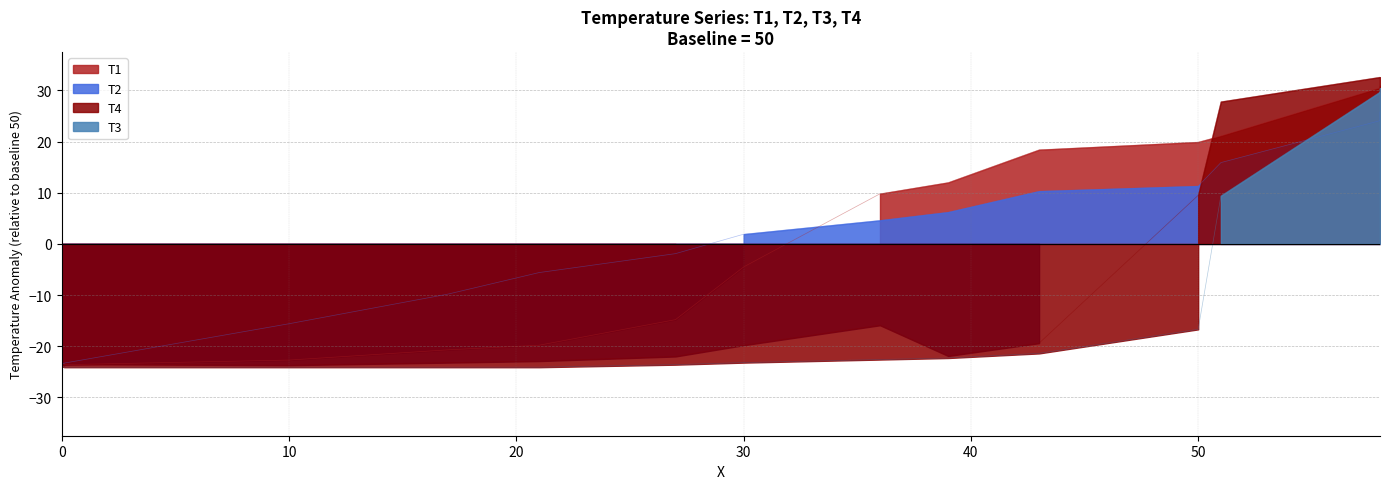

How many lines are shown in the chart?

4